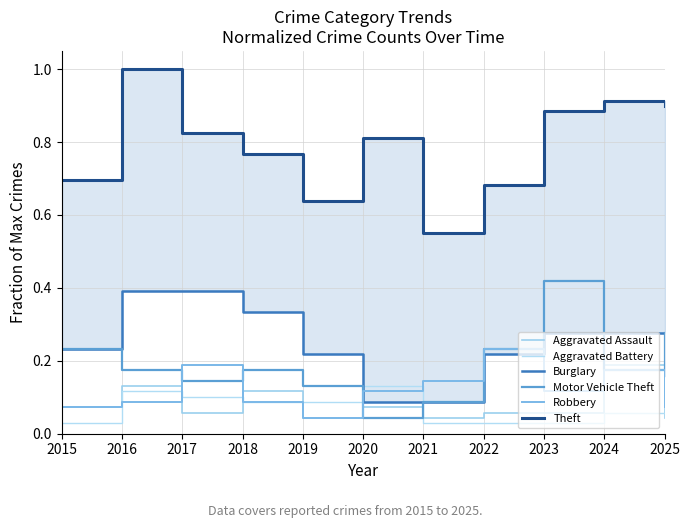

What is the total value across all series at 2024?

1.8